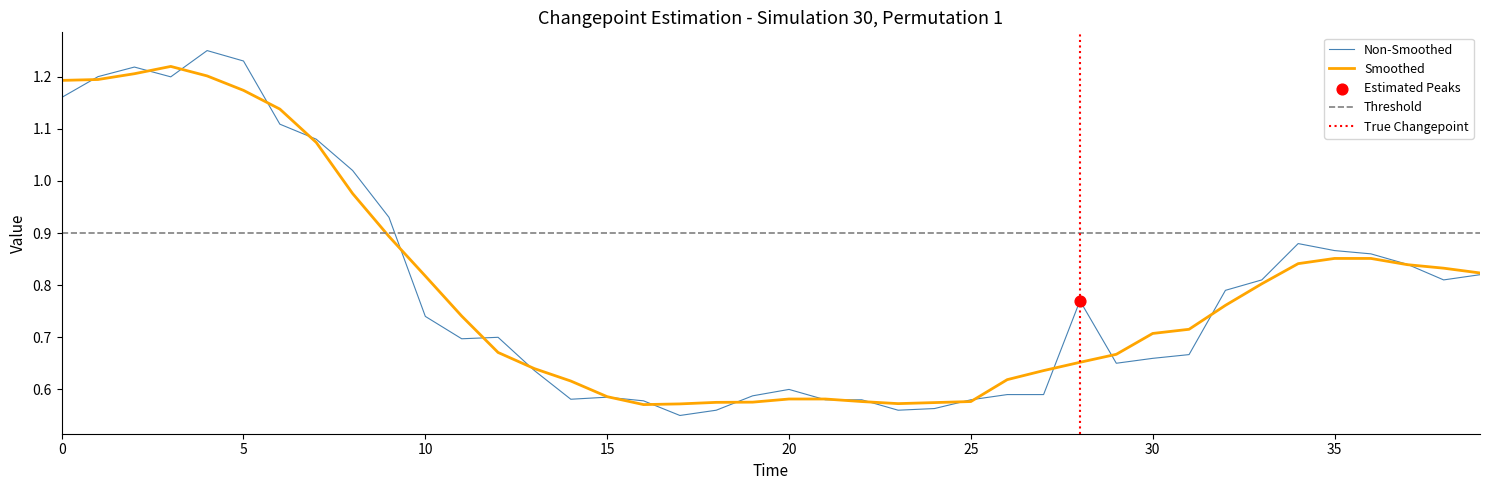

The Smoothed series shows 0.9 at 30. True or false?

False